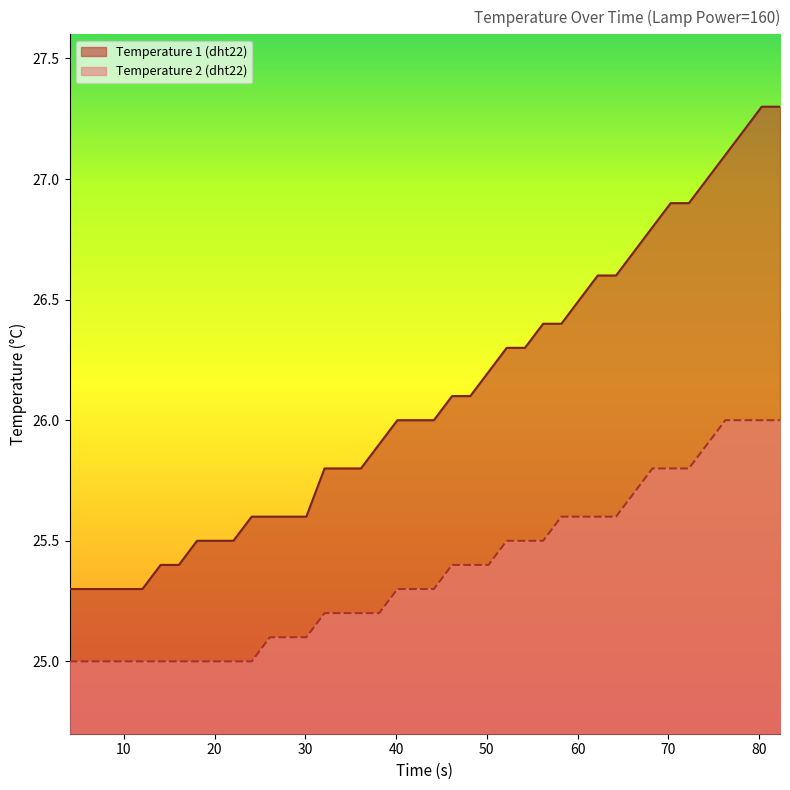

How many lines are shown in the chart?

2